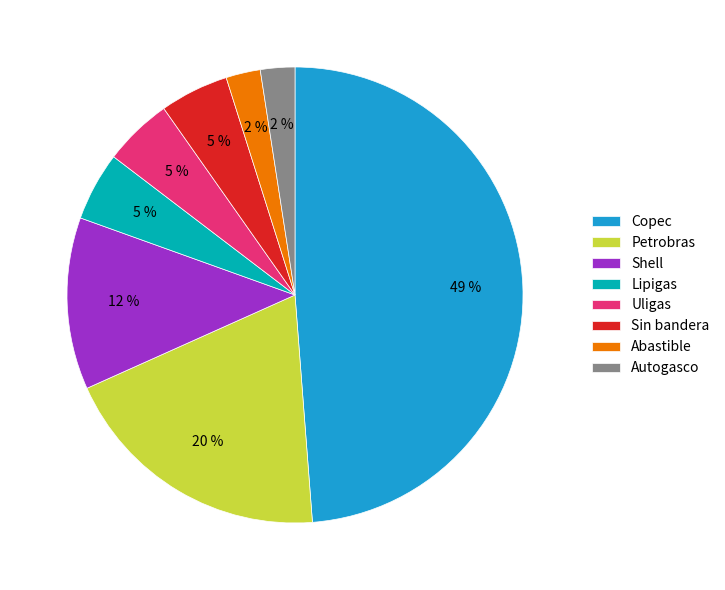

Do Lipigas and Shell together represent more than half of the pie?

No